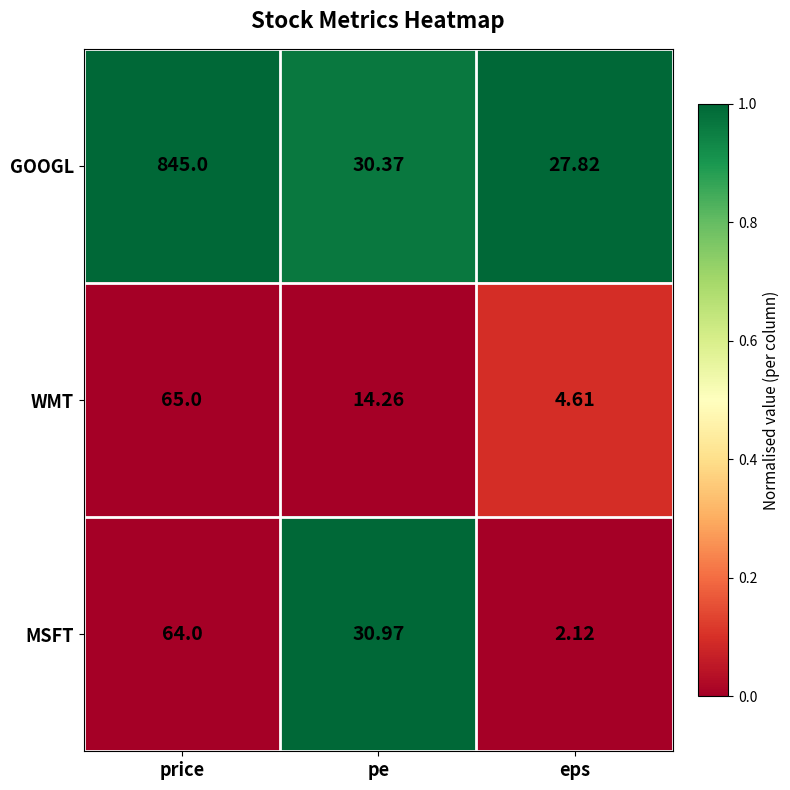

Which series has the largest total across all categories?

GOOGL